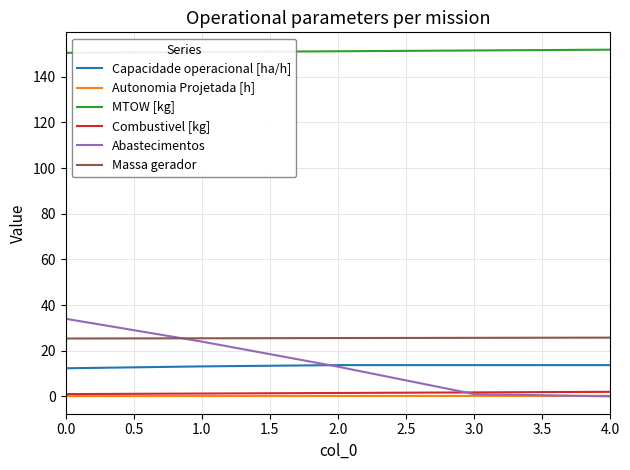

True or false: Capacidade operacional [ha/h] and Massa gerador intersect in this chart.

False